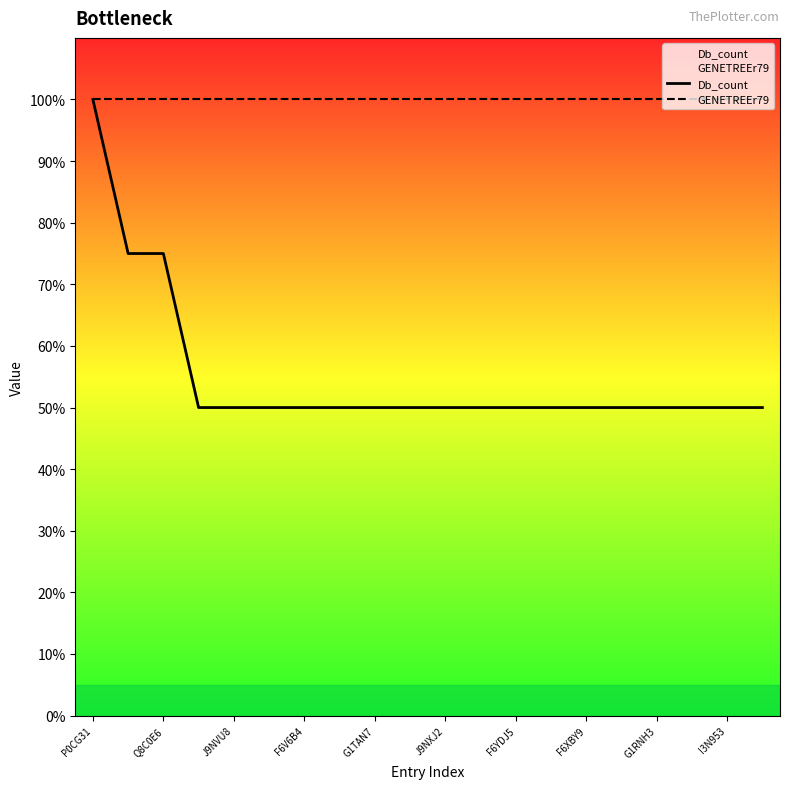

List the series in order of their overall mean, lowest first.

Db_count, GENETREEr79